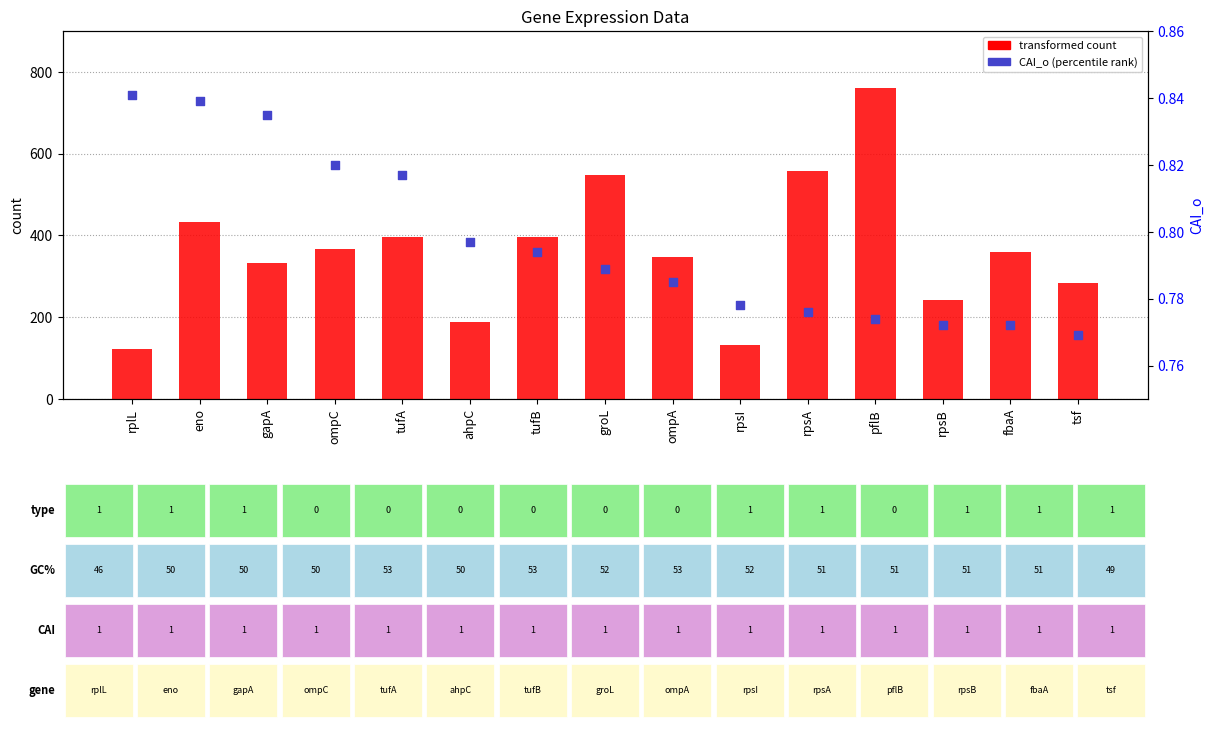

Which series reaches the maximum Y coordinate?

transformed count